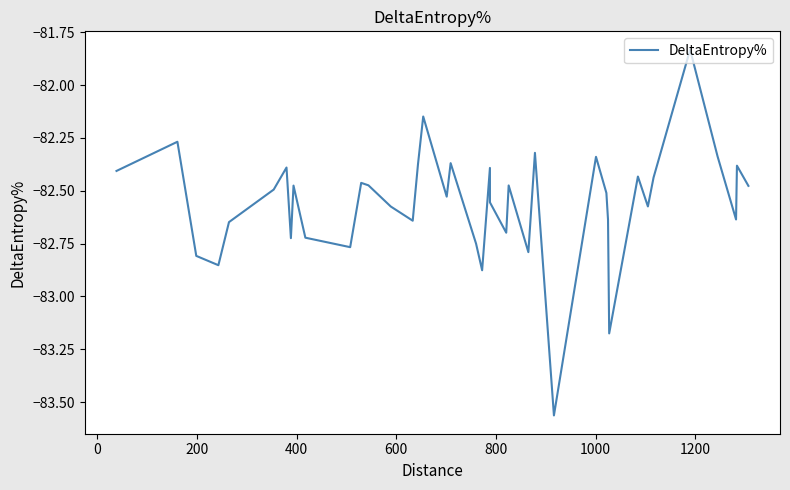

Does the chart display data point markers on the line(s)?

No